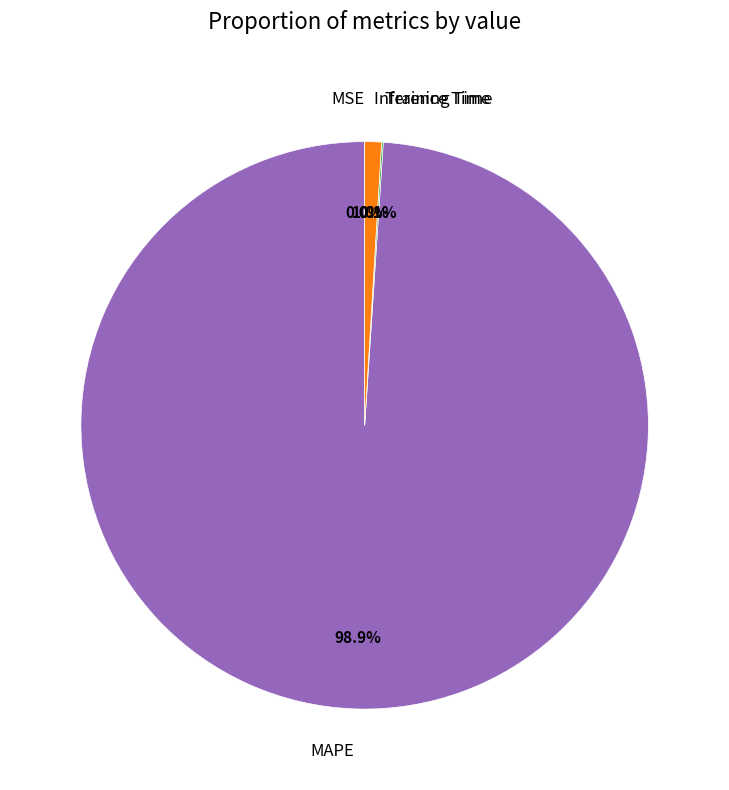

Between MAPE and Inference Time, which is larger?

MAPE